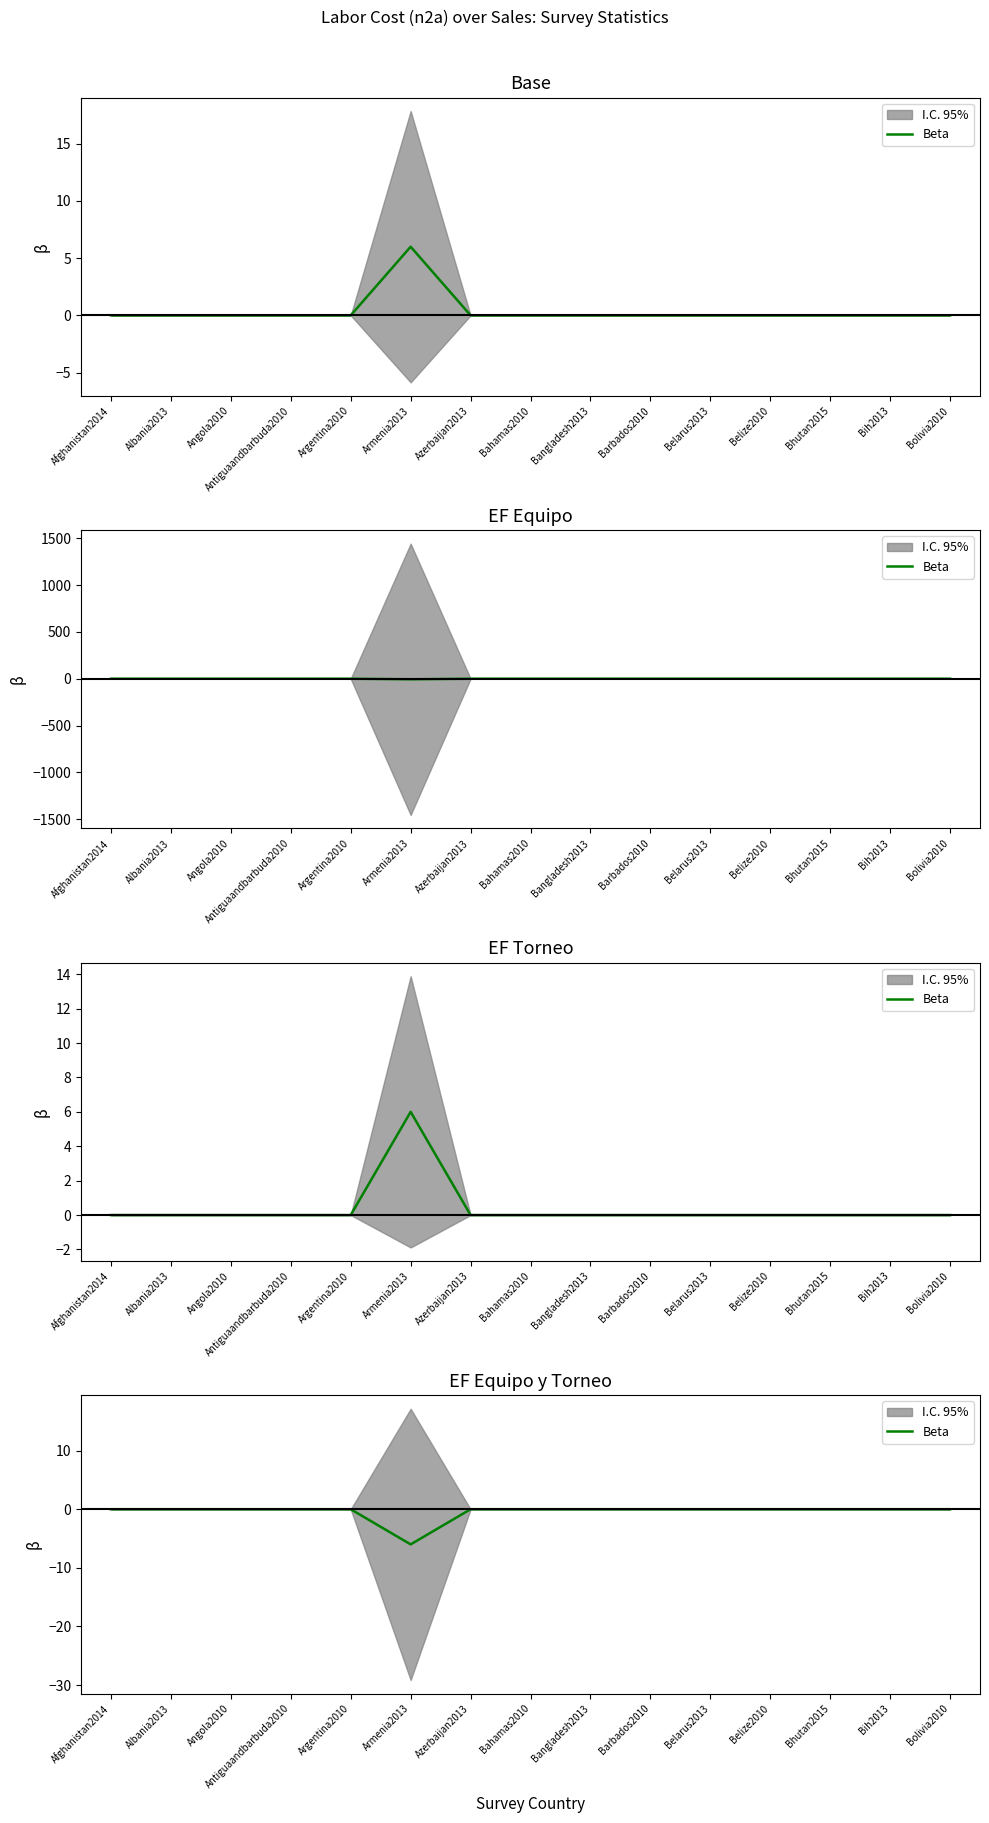

What position from the right is Bhutan2015?

3